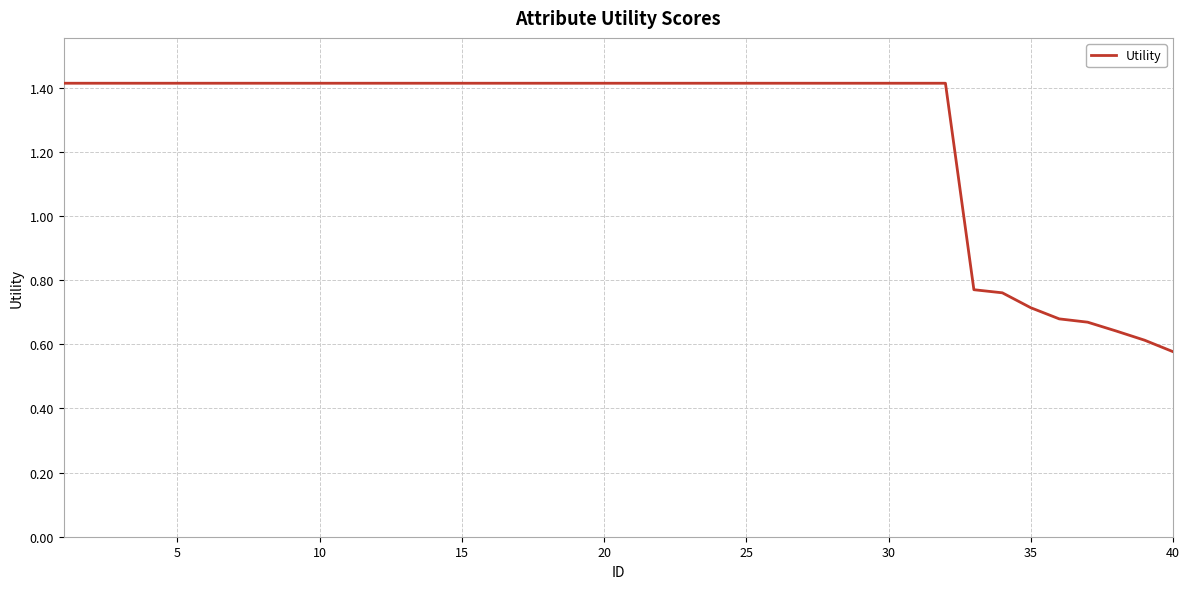

What is the sum of all values?

50.7